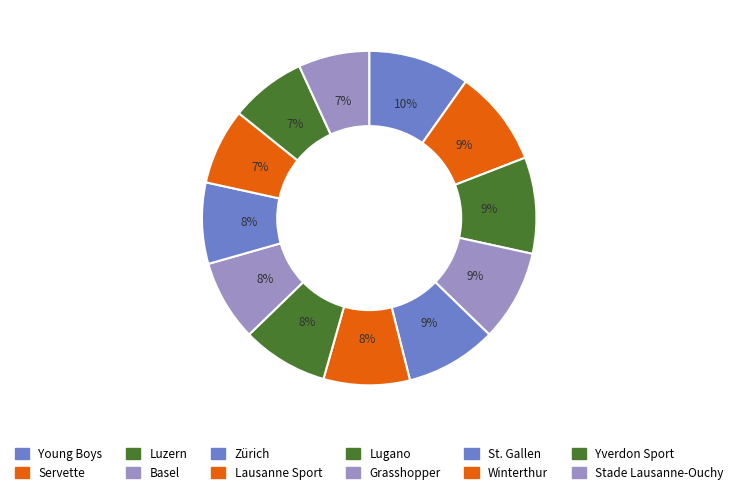

Which category has the biggest portion of the pie?

Young Boys